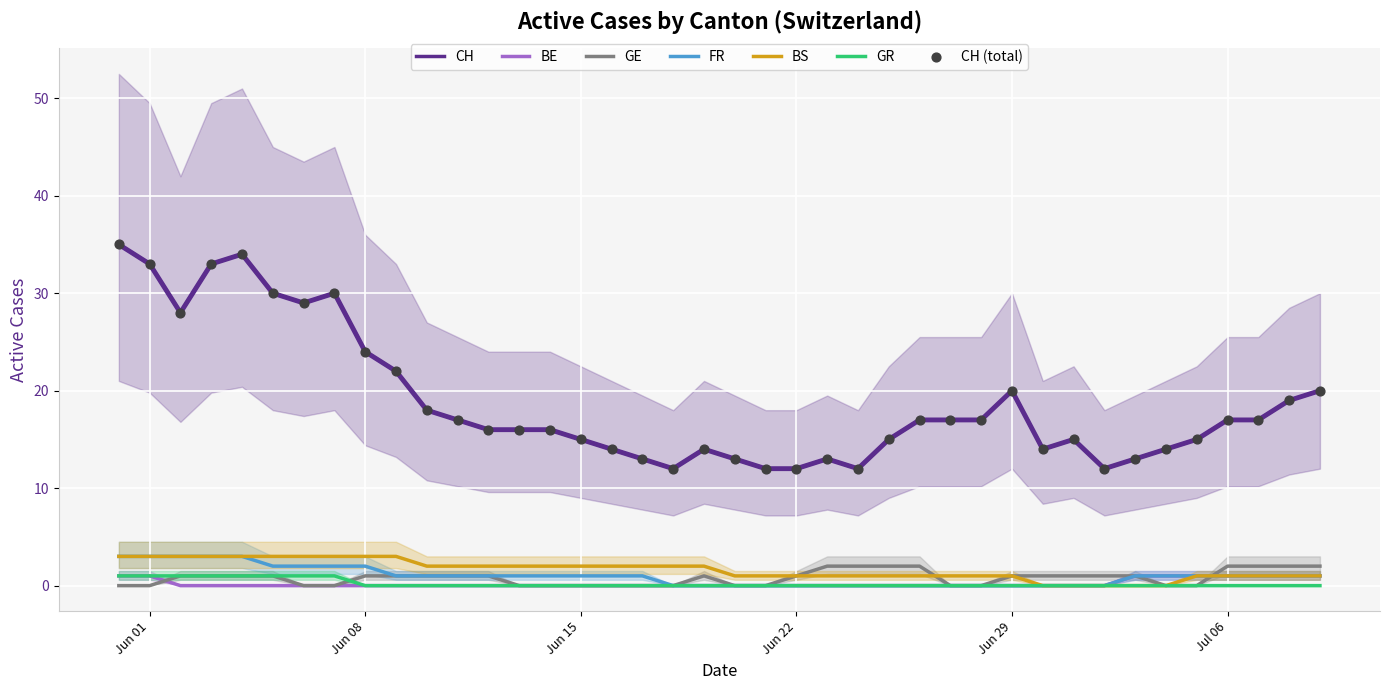

Is the value of BE at Jun 08 greater than the value of BS at Jun 08?

No